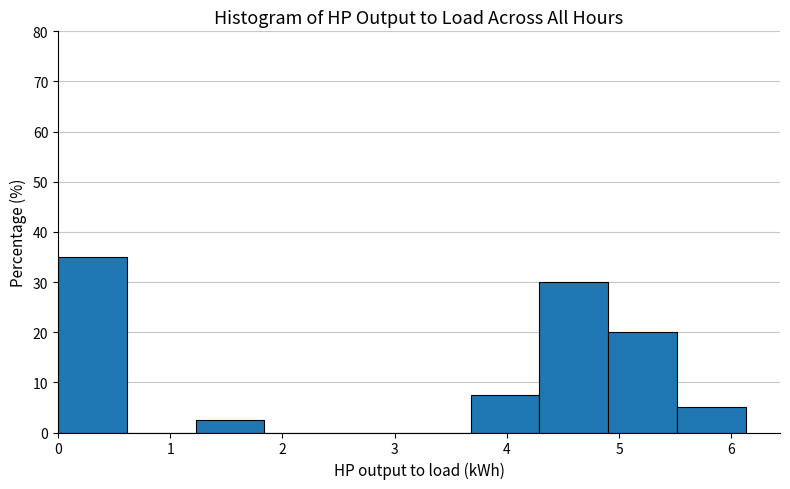

What is the height of the bar covering 4.3 to 4.9 on the x-axis? Neither the bar edges nor the heights are printed on the chart, so give them approximately, as read against the axes.

30